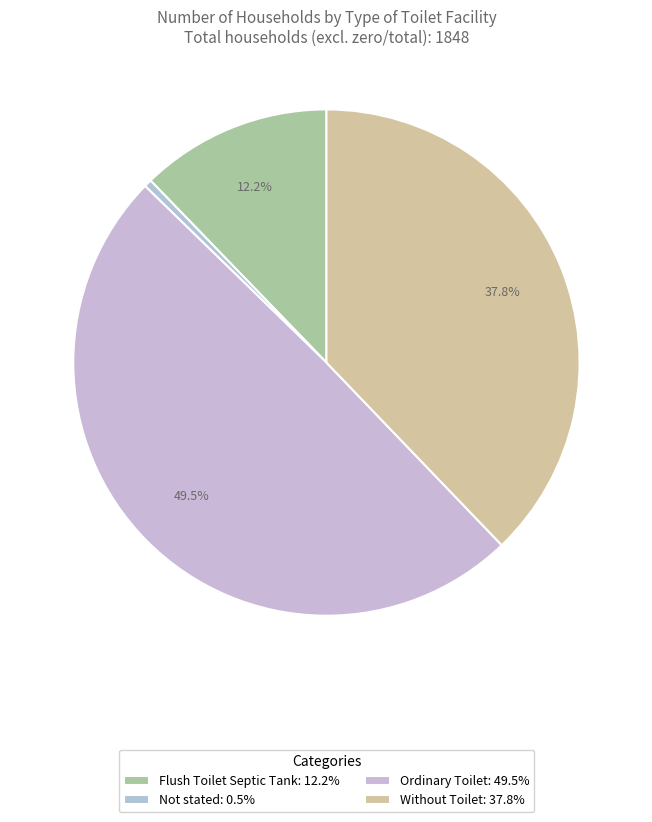

How many slices are in this pie chart?

4